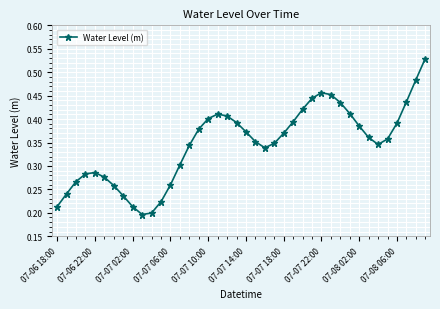

What is the sum of all values?

13.9